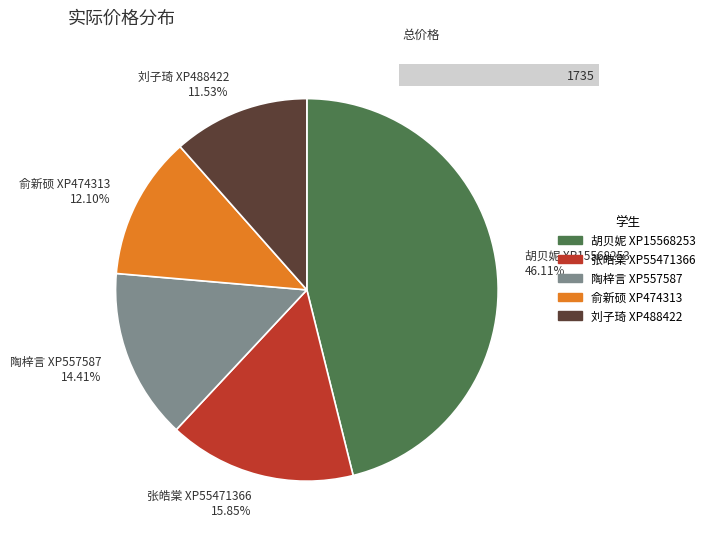

What percentage is the 胡贝妮 XP15568253 slice, to the nearest percent?

46%